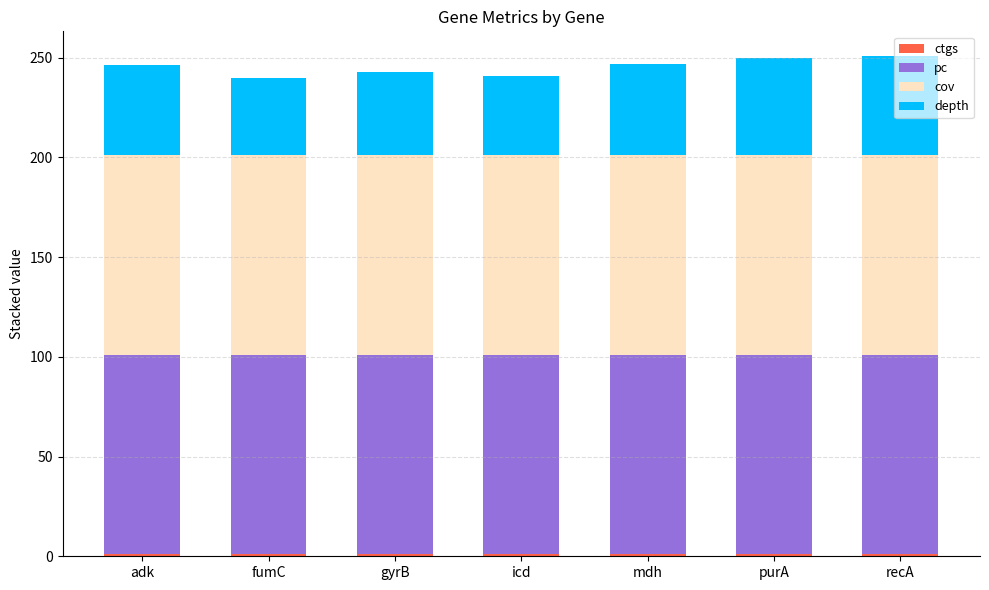

At how many categories does at least one series exceed 63?

7